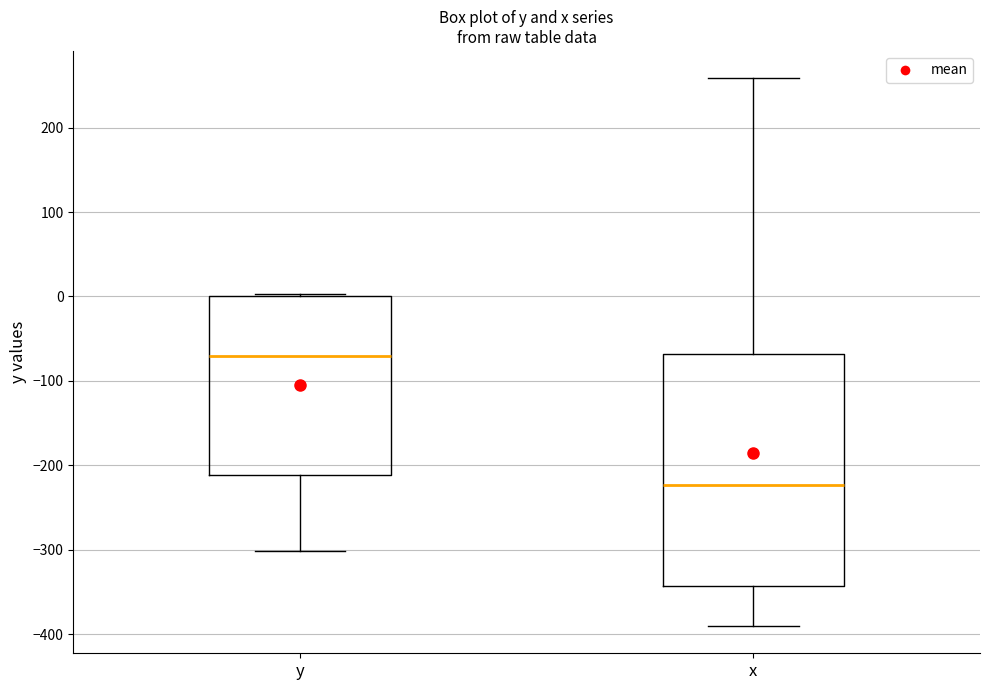

Which box's median line is the lowest?

x